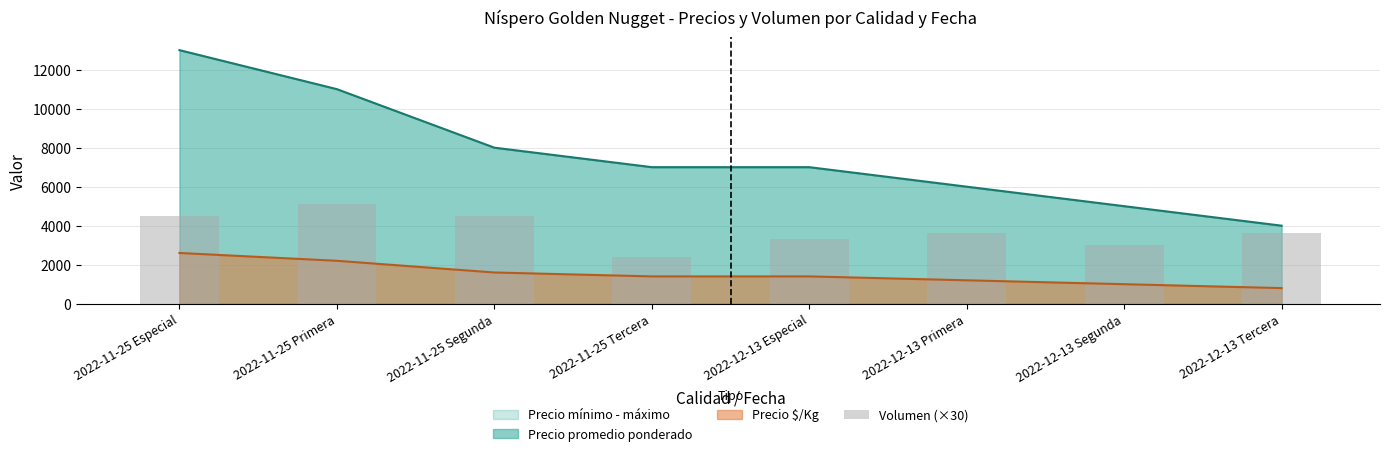

Are the bars horizontal?

No